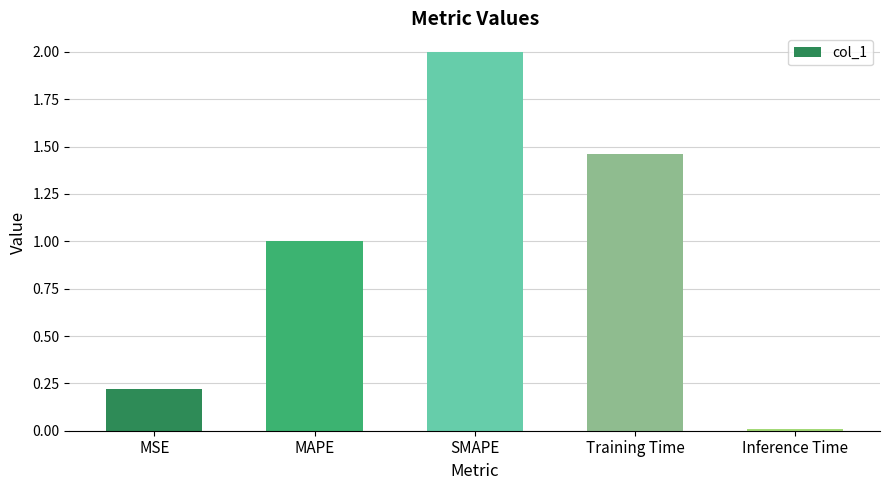

Does the chart contain stacked bars?

No